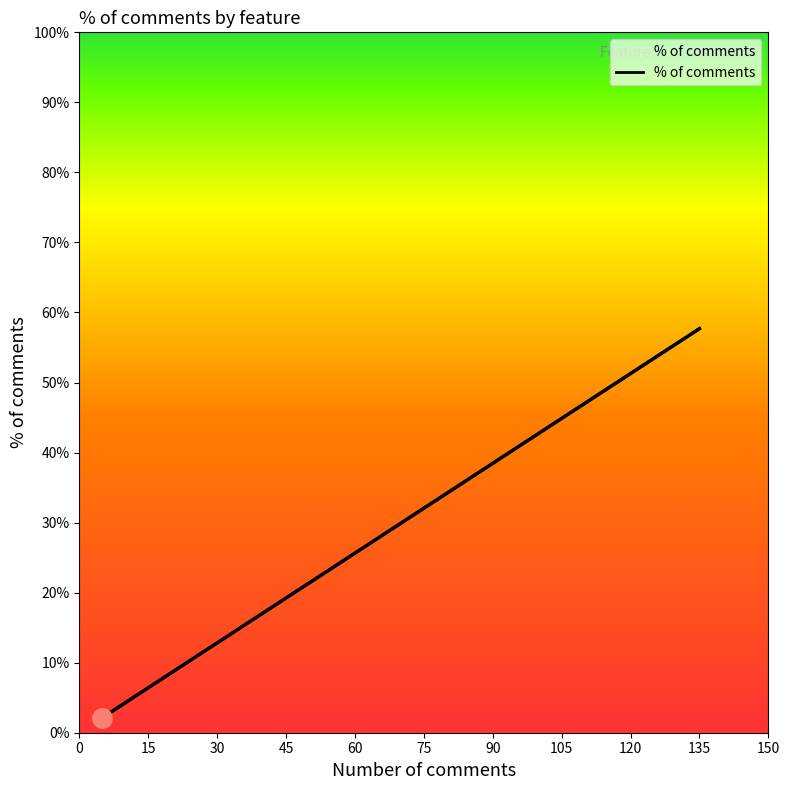

What is the difference between the maximum and second lowest values?

0.6